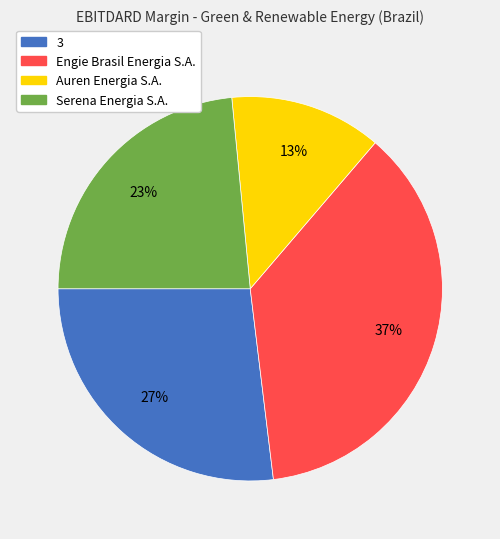

To the nearest percent, what is the average slice percentage?

25%